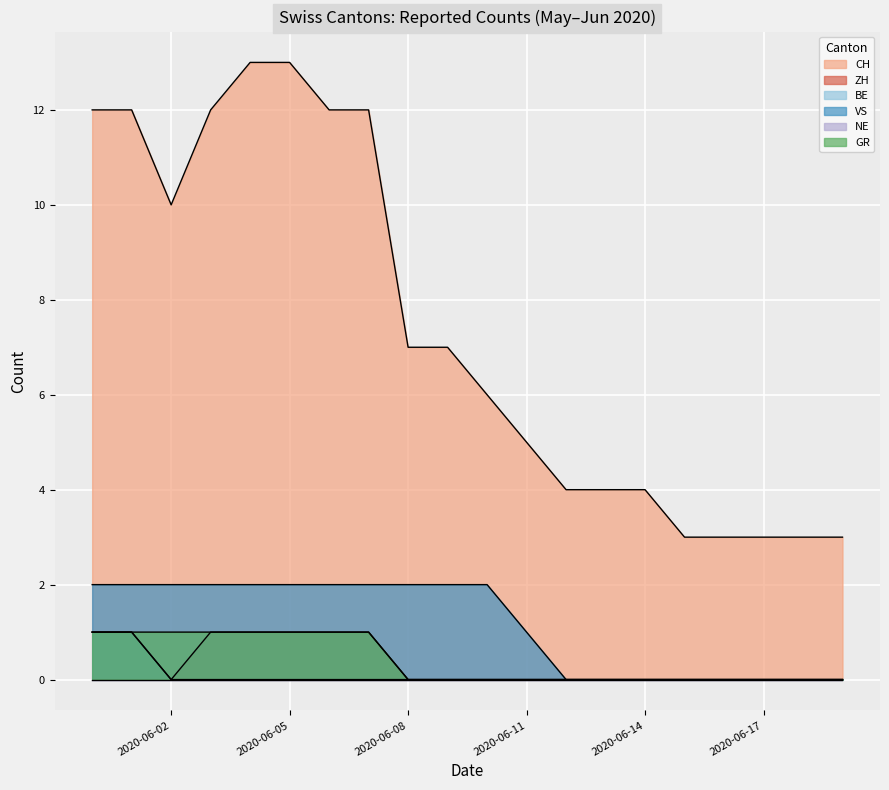

Which series has the largest total across all categories?

CH